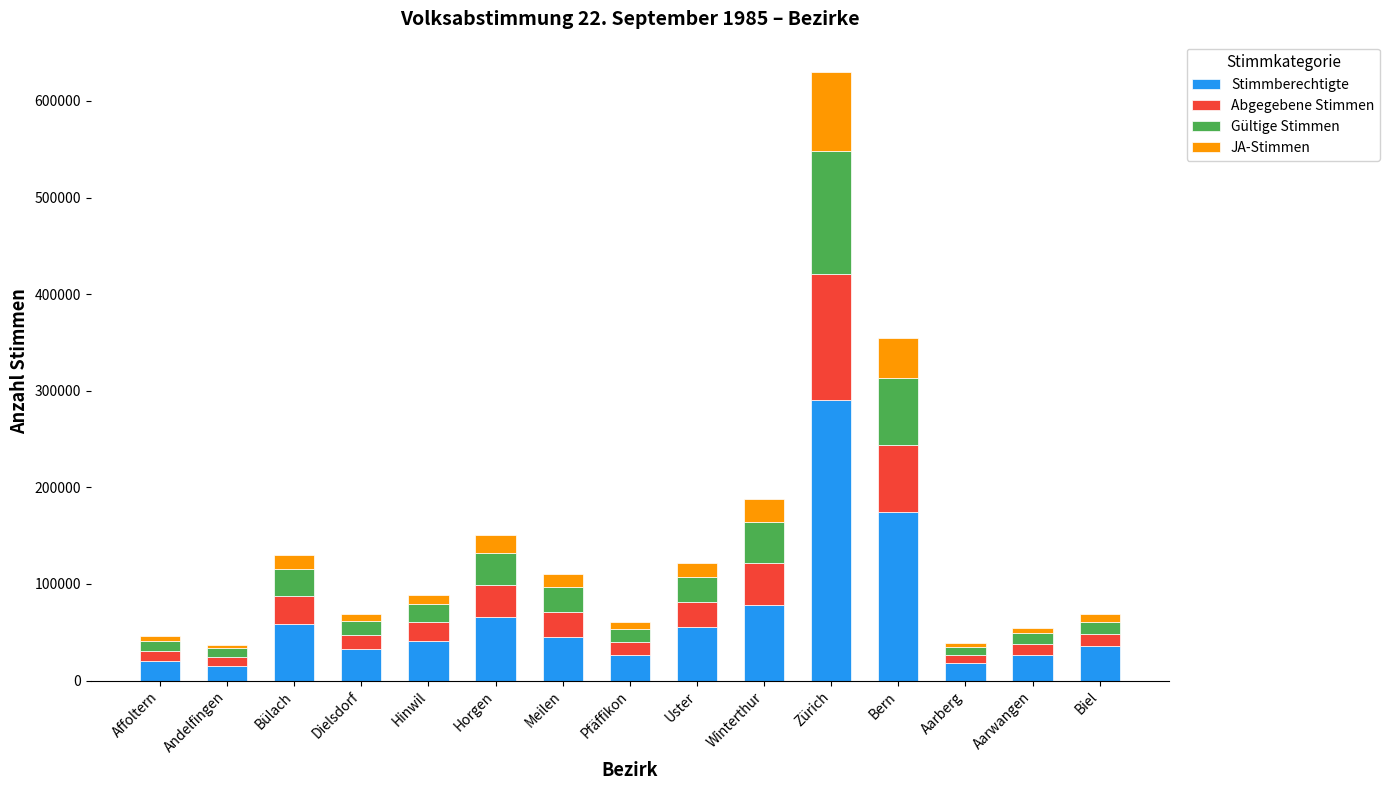

The Stimmberechtigte series shows 88079 at Bern. True or false?

False